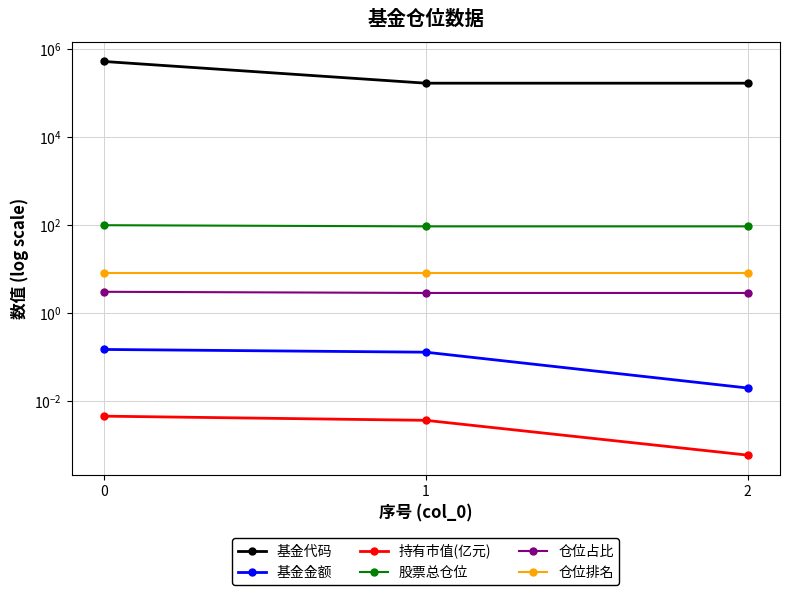

Reading right to left, list all the values displayed in this chart.

基金代码: 2=164825.0	1=164811.0	0=512780.0
基金金额: 2=0.0	1=0.1	0=0.1
持有市值(亿元): 2=0.0	1=0.0	0=0.0
股票总仓位: 2=92.9	1=92.9	0=98.8
仓位占比: 2=2.9	1=2.9	0=3.0
仓位排名: 2=8.0	1=8.0	0=8.0